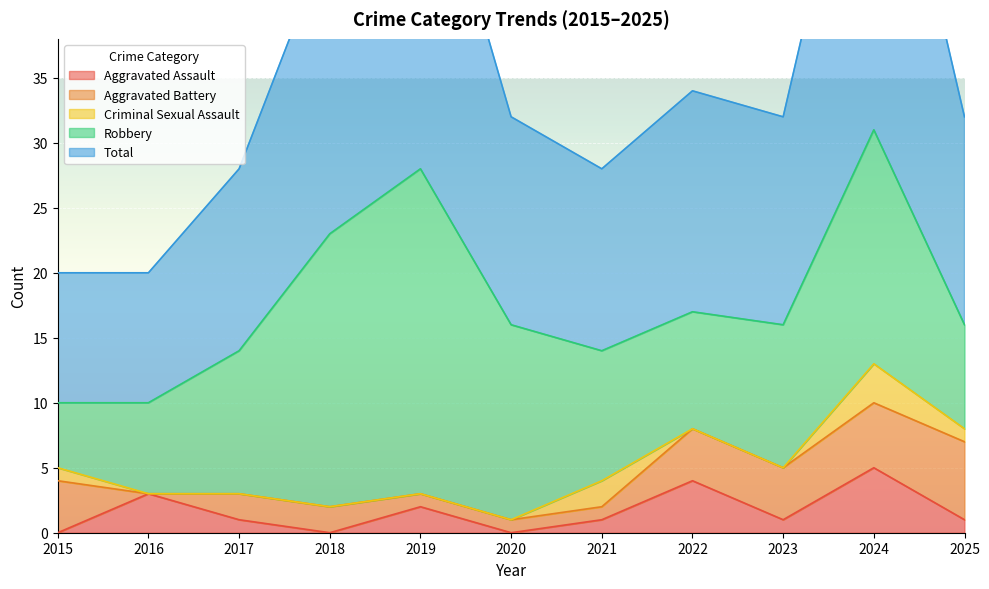

Rank the categories by Aggravated Battery value from lowest to highest.

2016, 2019, 2020, 2021, 2017, 2018, 2015, 2022, 2023, 2024, 2025